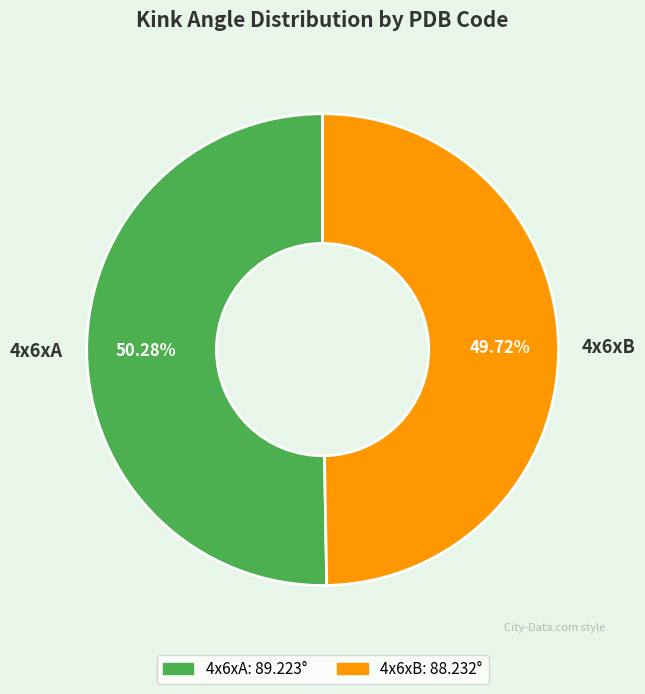

To the nearest percent, what is the combined percentage of 4x6xB and 4x6xA?

100%